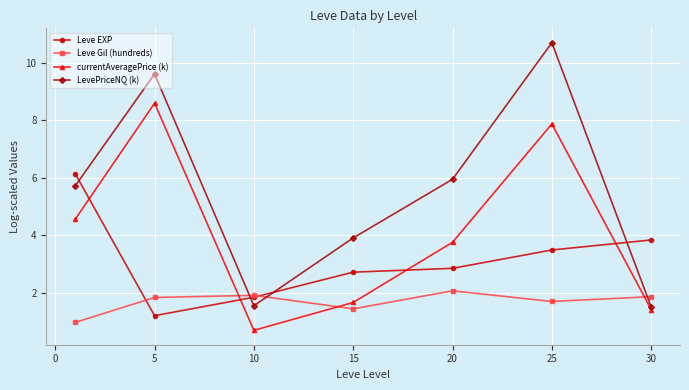

How many interior local valleys does the LevePriceNQ (k) series have?

1